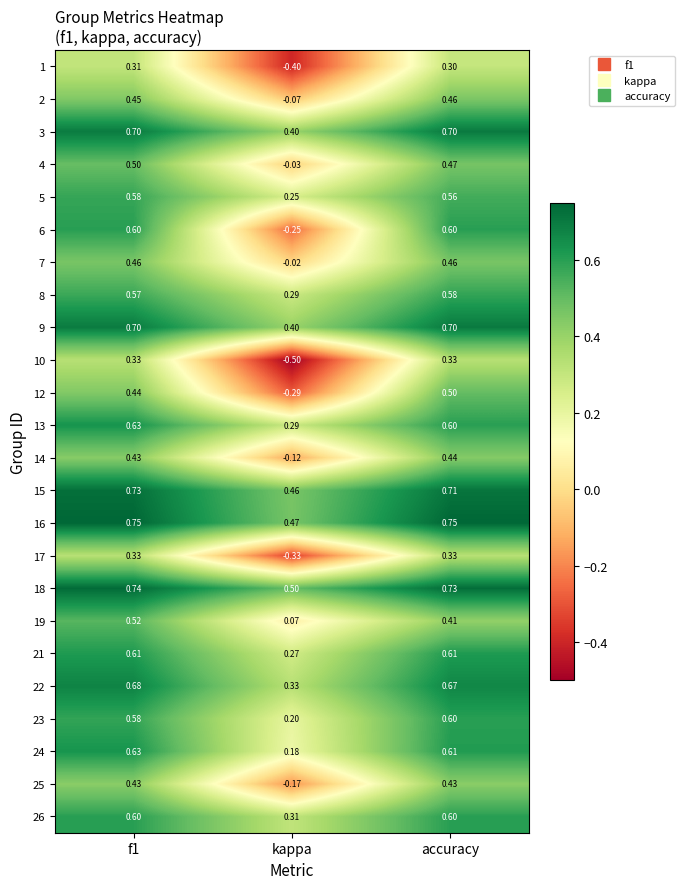

Which category has the lowest value in the 8 series?

kappa